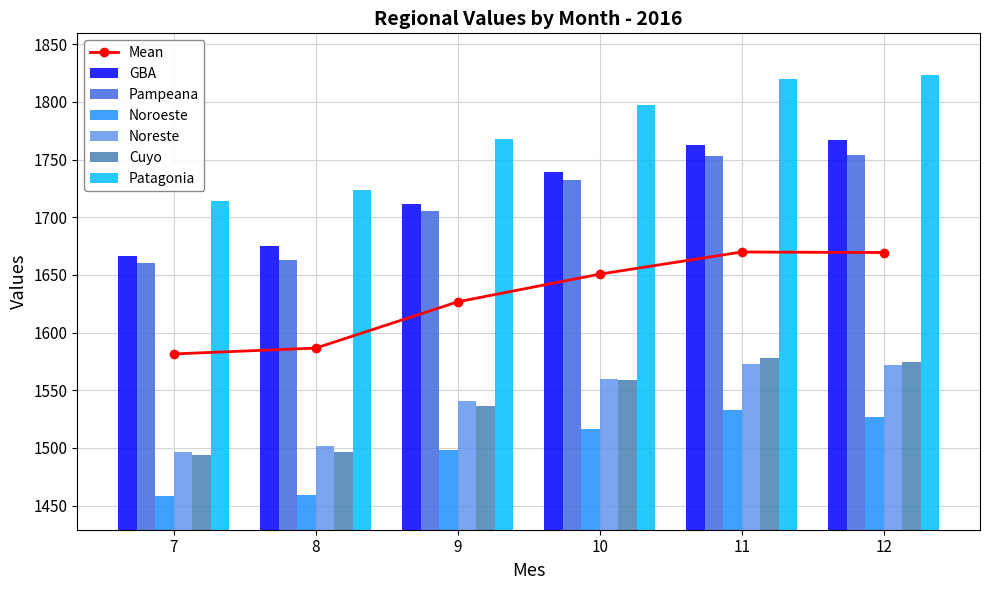

What is the difference between the Pampeana values at 8 and 12?

91.1